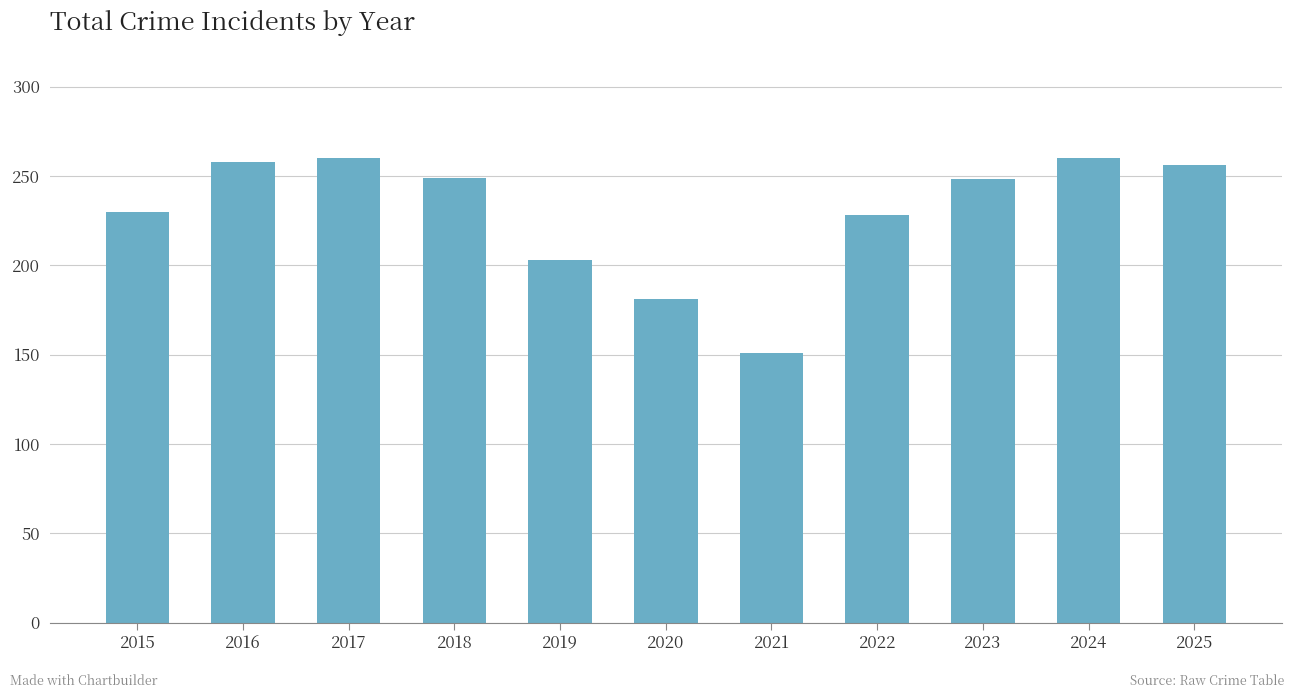

What is the difference between the values at 2021 and 2017?

109